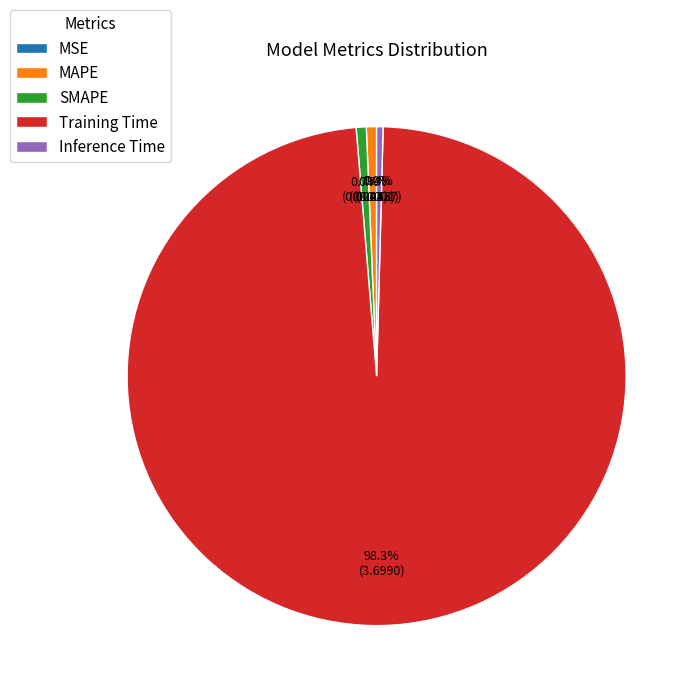

Combined, what portion of the pie is SMAPE and Training Time?

98.9%